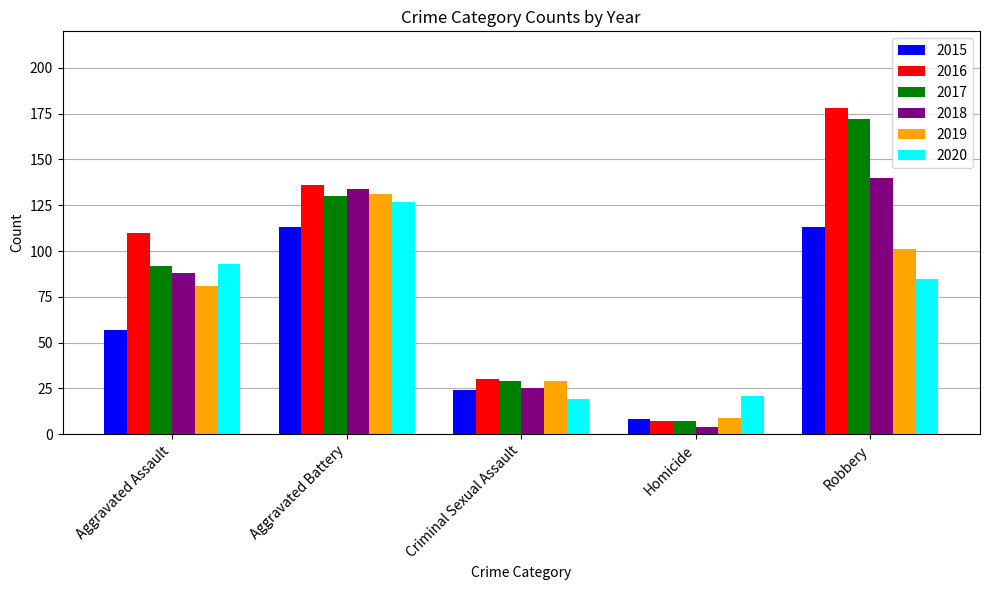

The value of 2018 at Criminal Sexual Assault is 25. True or false?

True